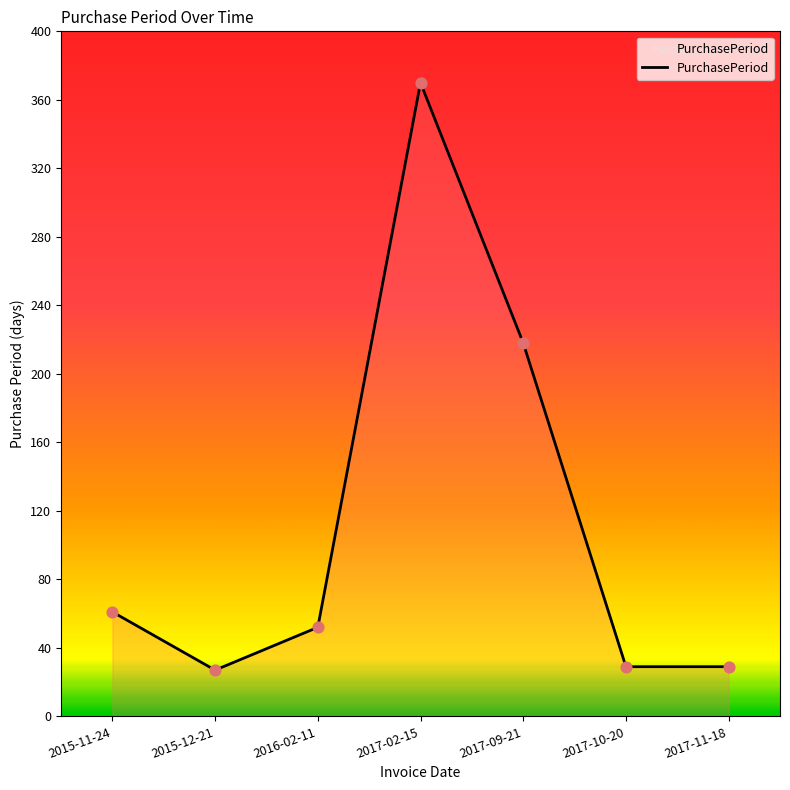

What is the change in value from 2016-02-11 to 2017-10-20?

-23